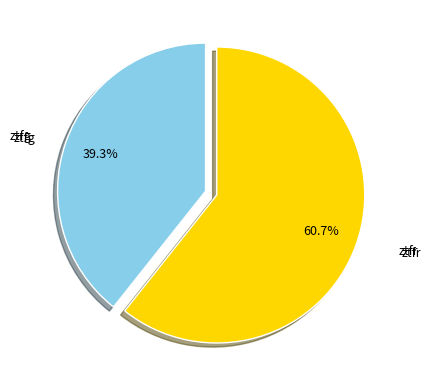

Is there a majority slice in this chart?

Yes